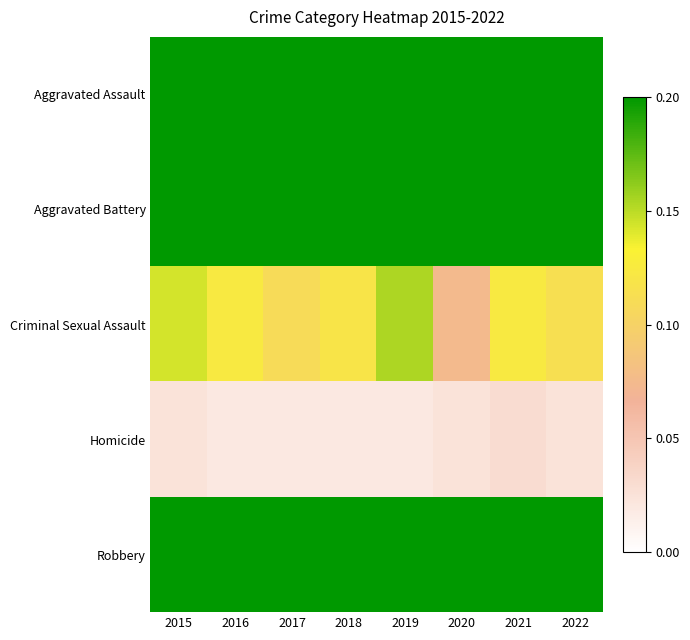

Which label corresponds to the smallest value in the chart?

2016